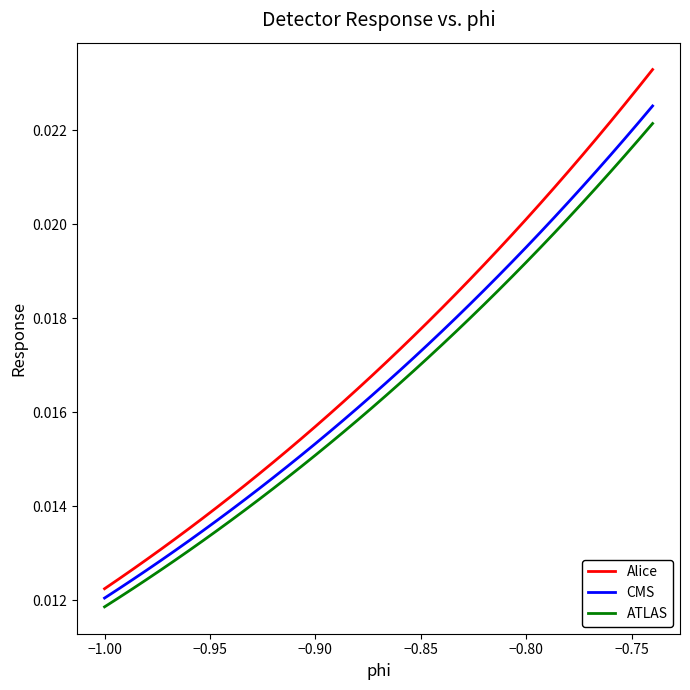

Count the number of data series in this chart.

3